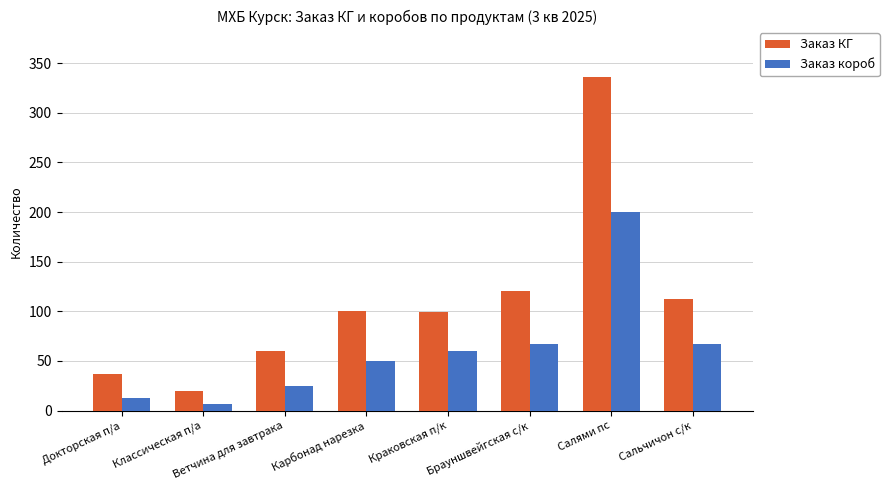

Which series changed the most between Докторская п/а and Карбонад нарезка?

Заказ КГ